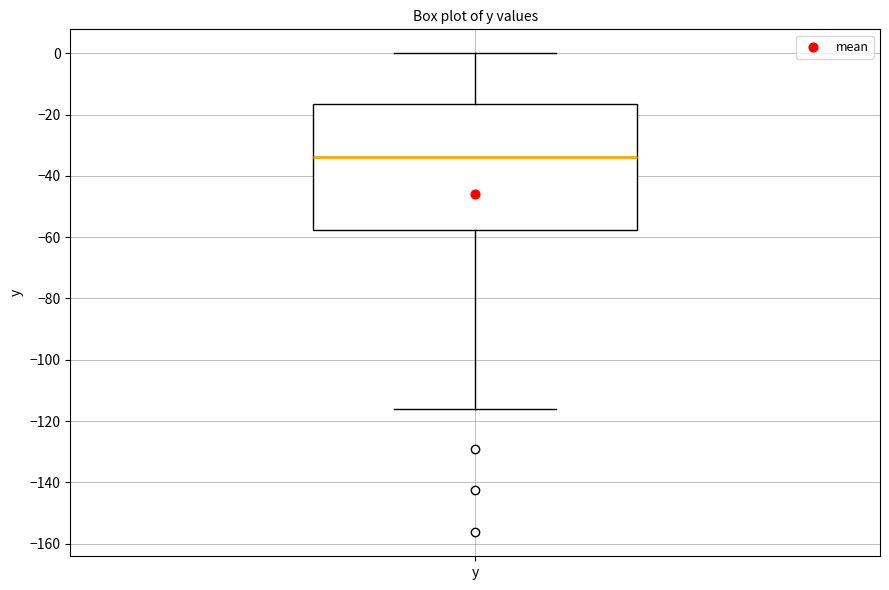

Where does the upper whisker of the box for y end on the y-axis? The values are not printed on the chart, so give them approximately, as read against the axis.

0